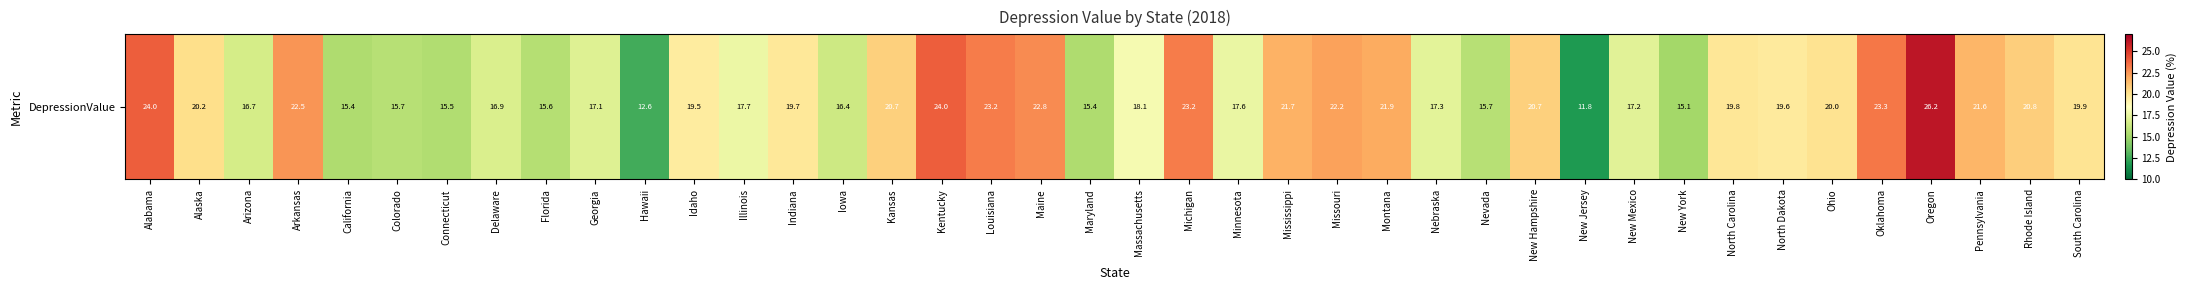

At which category does the chart reach its peak across all series?

Oregon